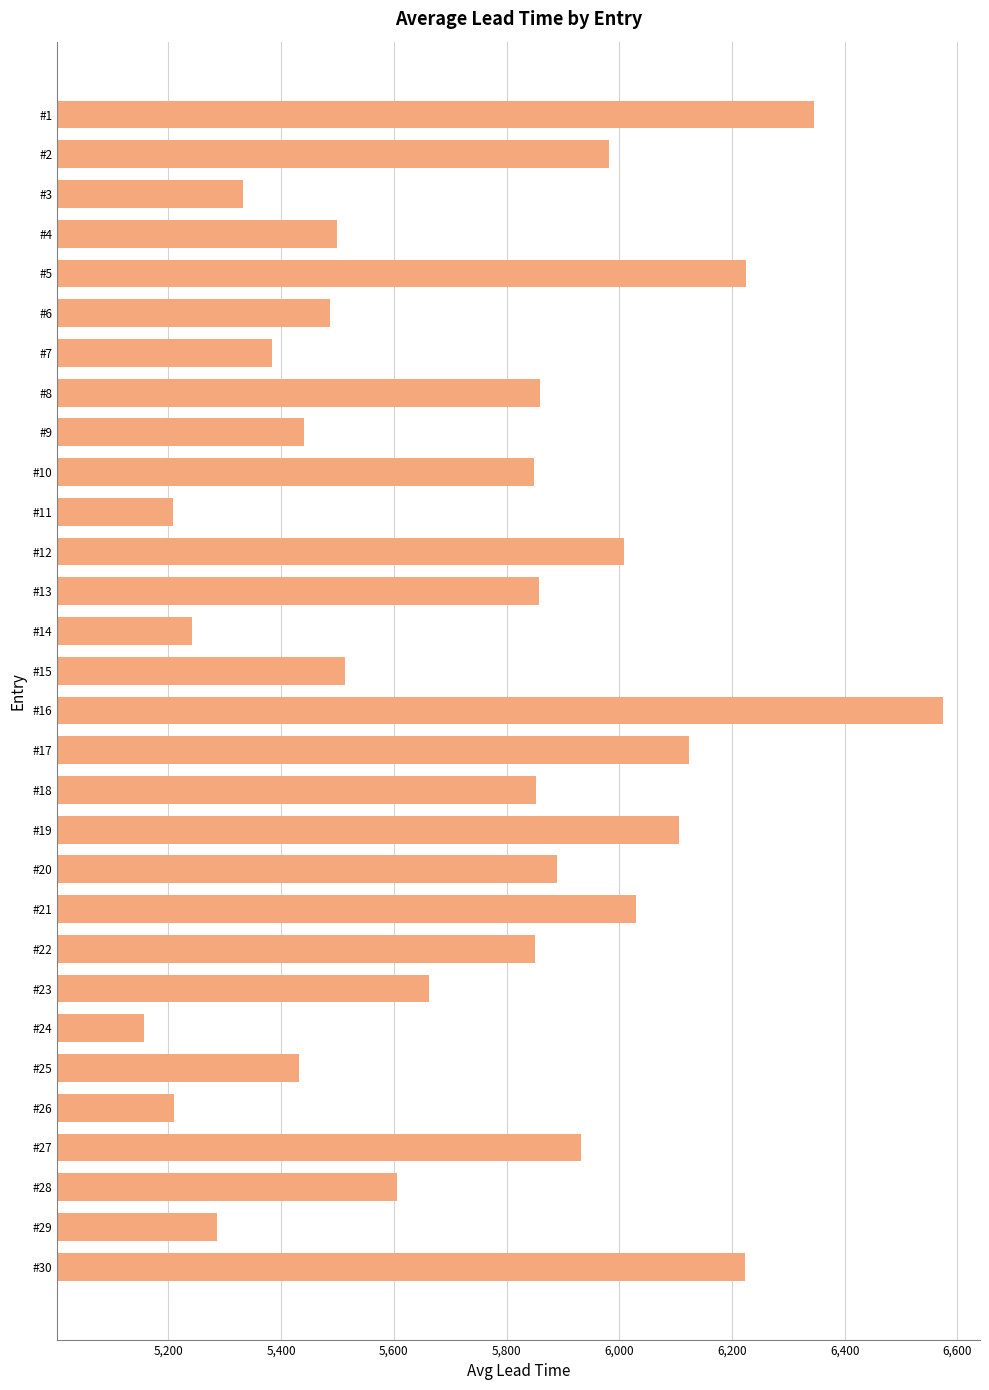

What is the ratio of the value at #26 to the value at #21?

0.9